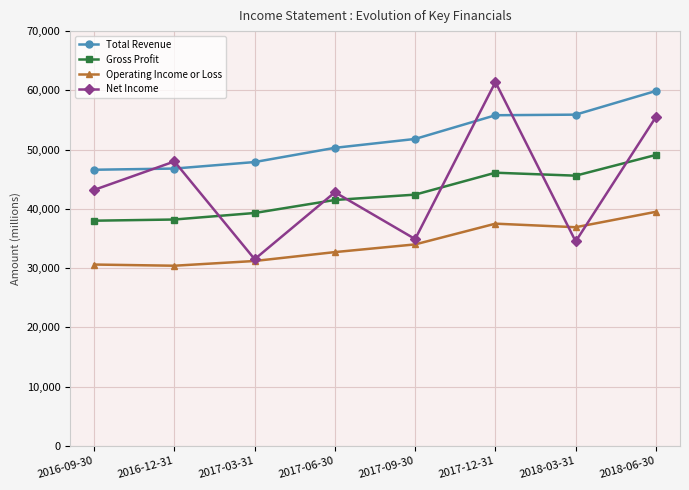

At 2016-12-31, list the series in order from largest to smallest.

Net Income, Total Revenue, Gross Profit, Operating Income or Loss